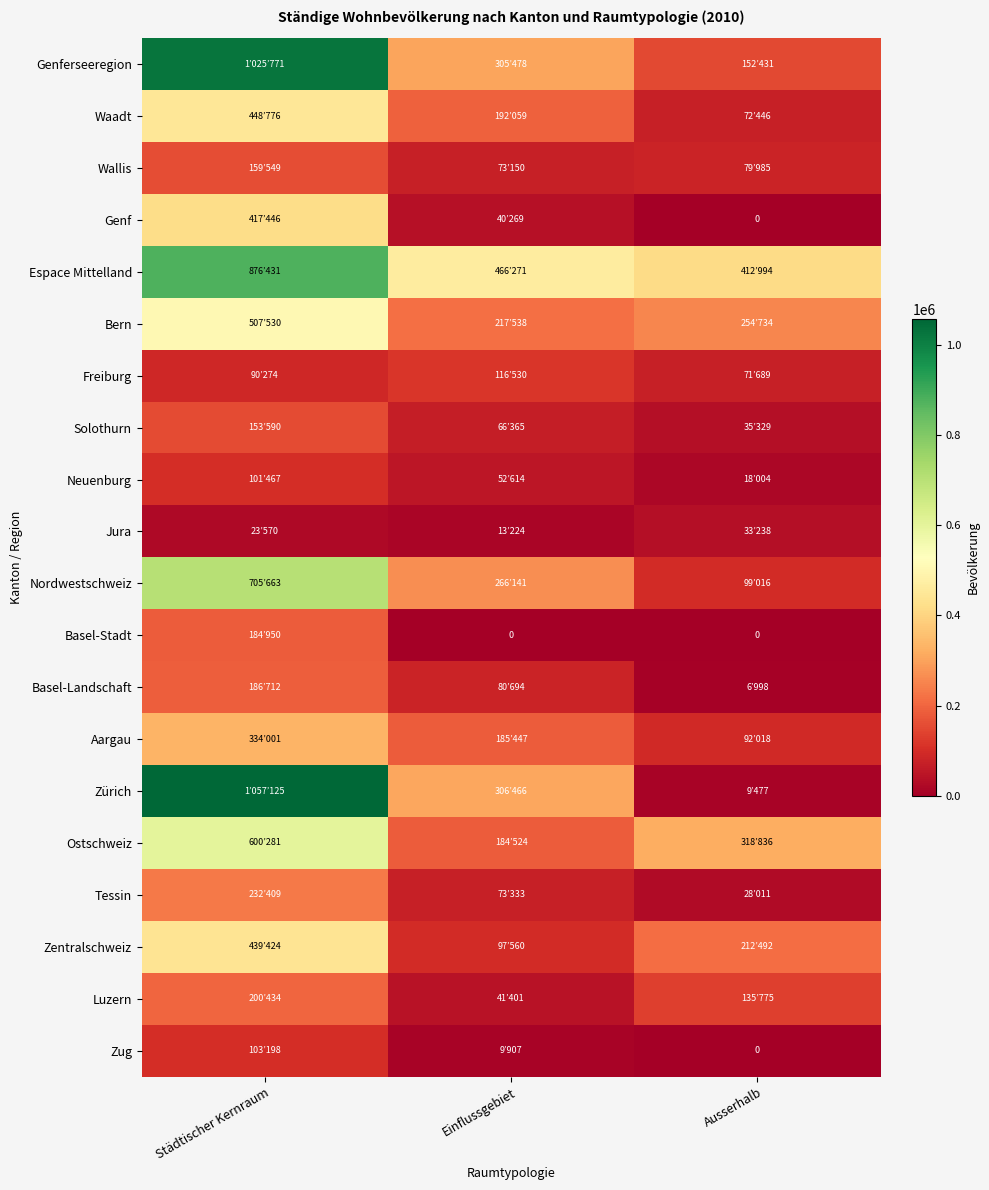

List the labels in order of Zug value, smallest first.

Ausserhalb, Einflussgebiet, Städtischer Kernraum